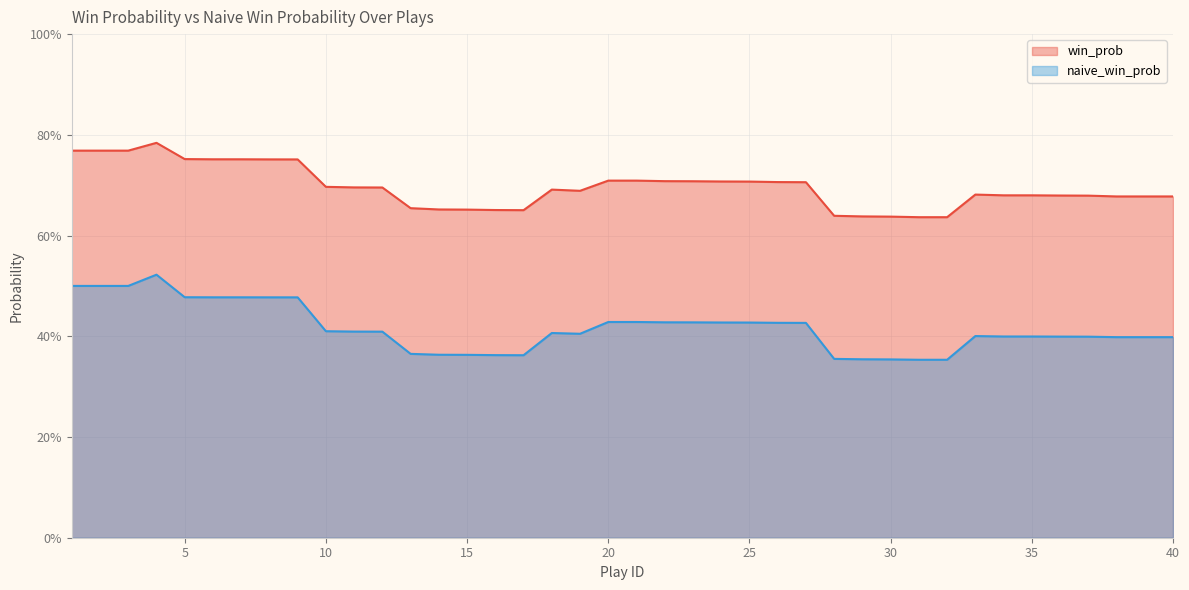

Which category has the lowest value in the win_prob series?

31